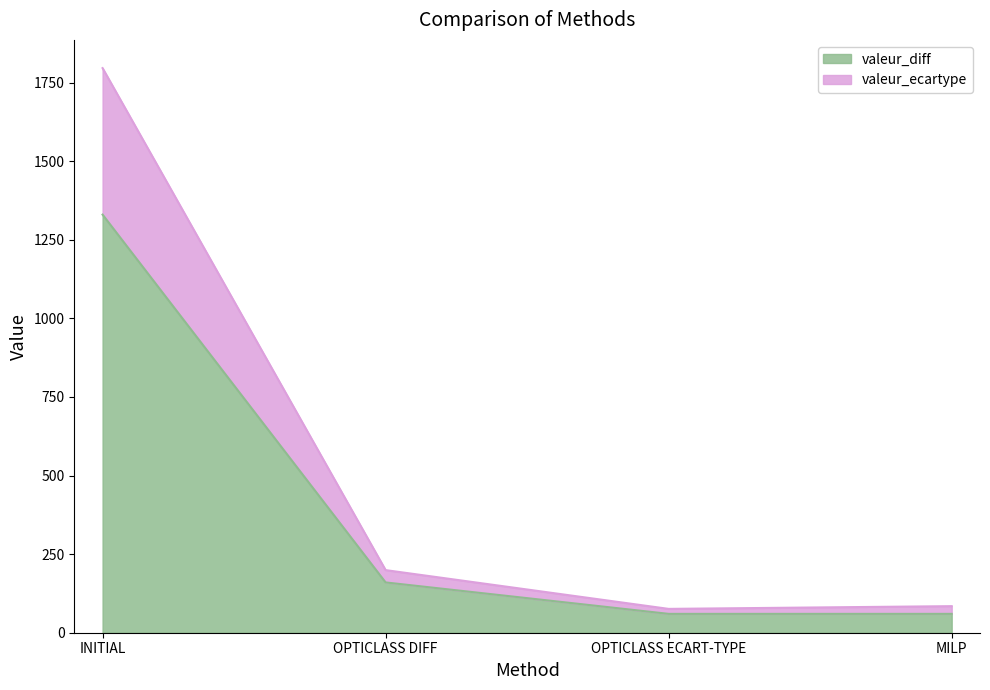

At how many categories does at least one series exceed 1061?

1